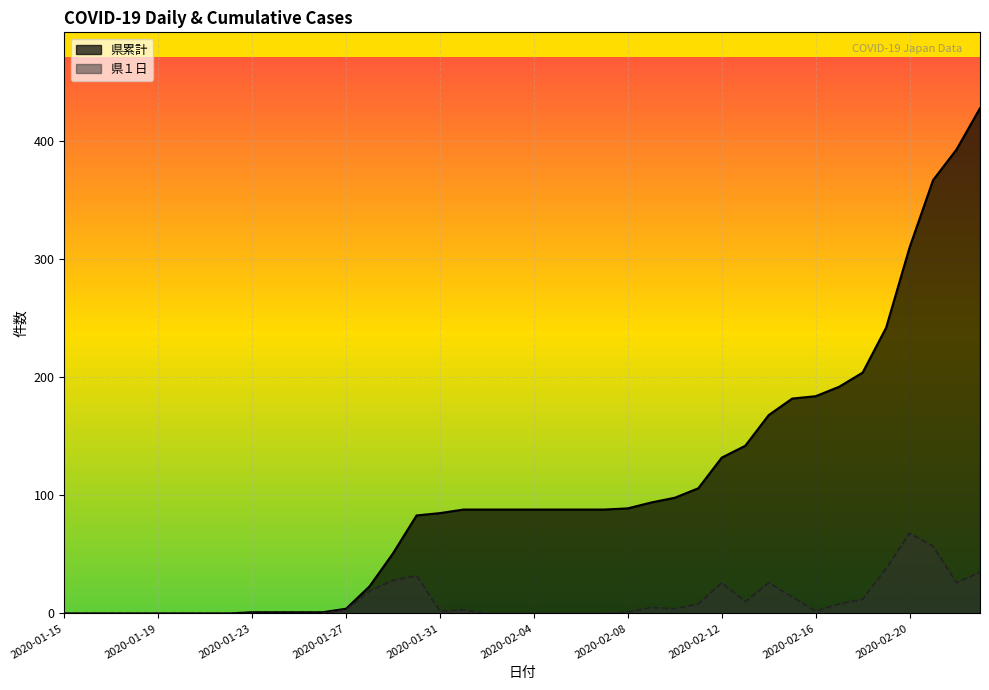

What are all the series names shown in the legend?

県累計, 県１日